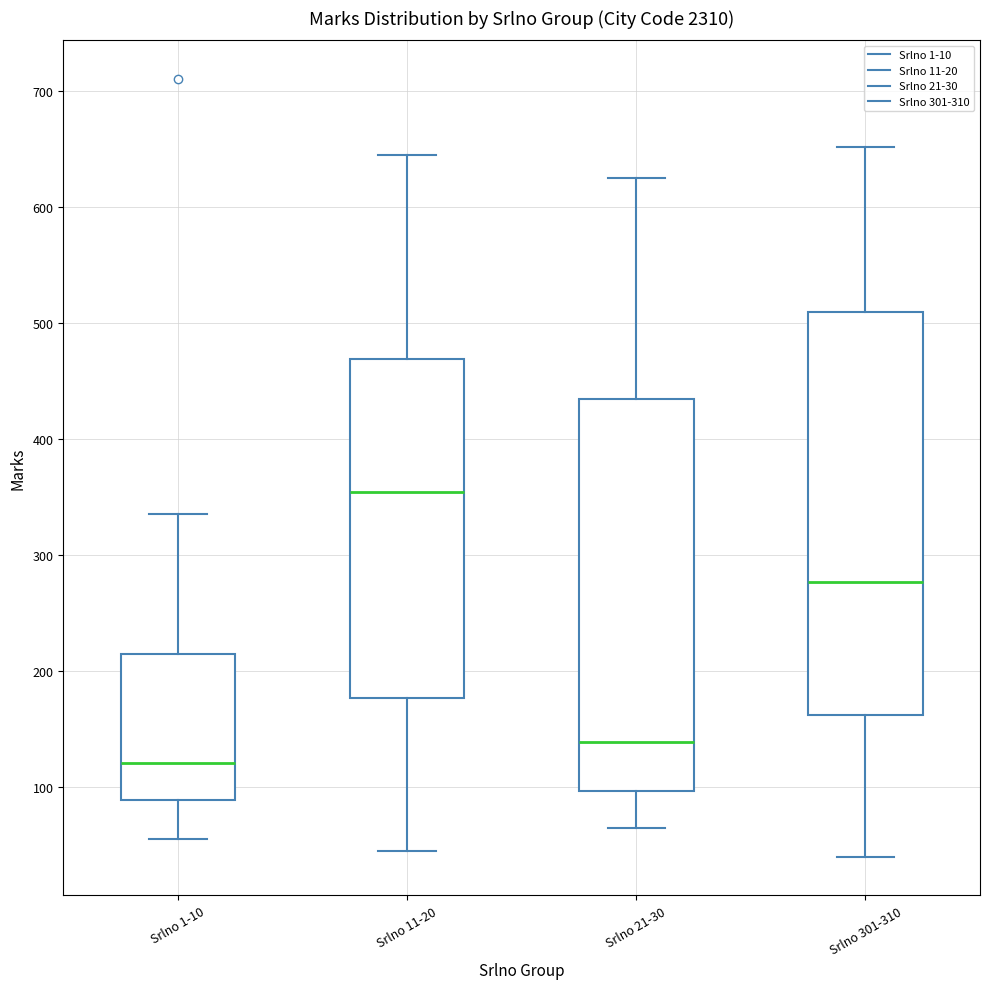

Which box has the lowest median line?

Srlno 1-10